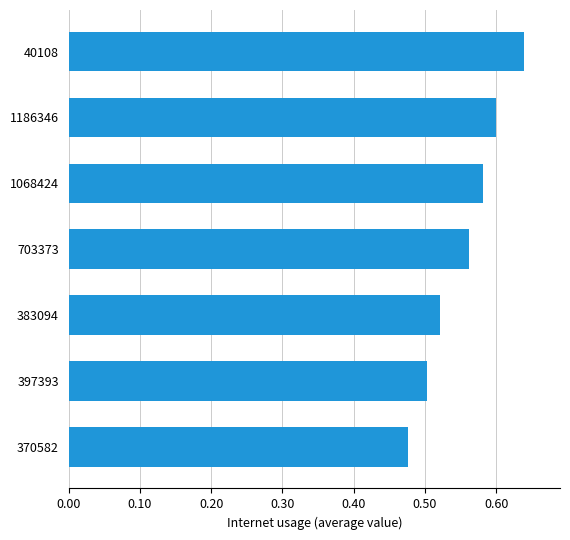

How many bars are there in total?

7